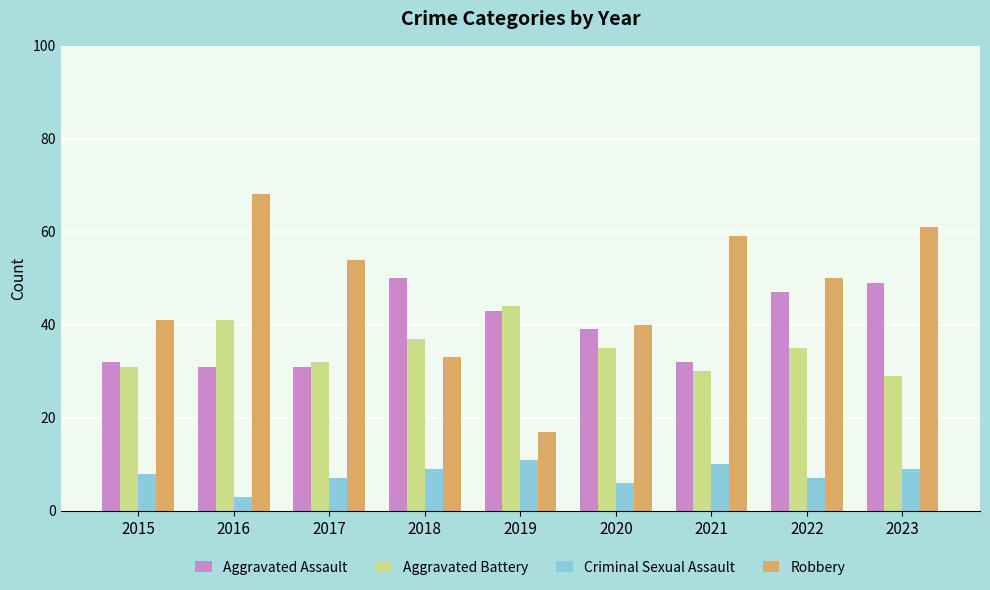

What is the difference between the maximum and second lowest values in the Aggravated Assault series?

19